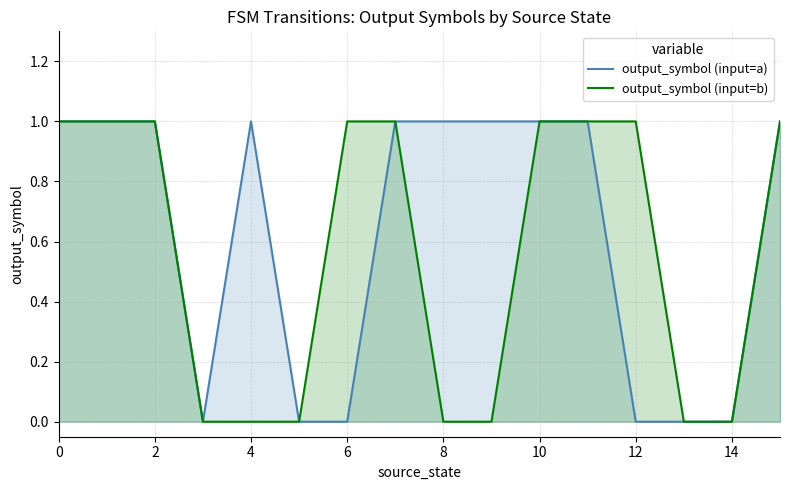

Does the chart have visible grid lines?

Yes